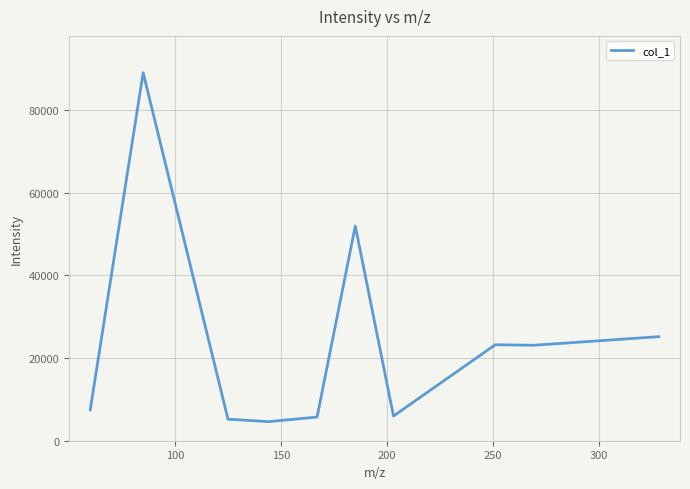

What is the difference between the maximum and minimum values?

84442.5